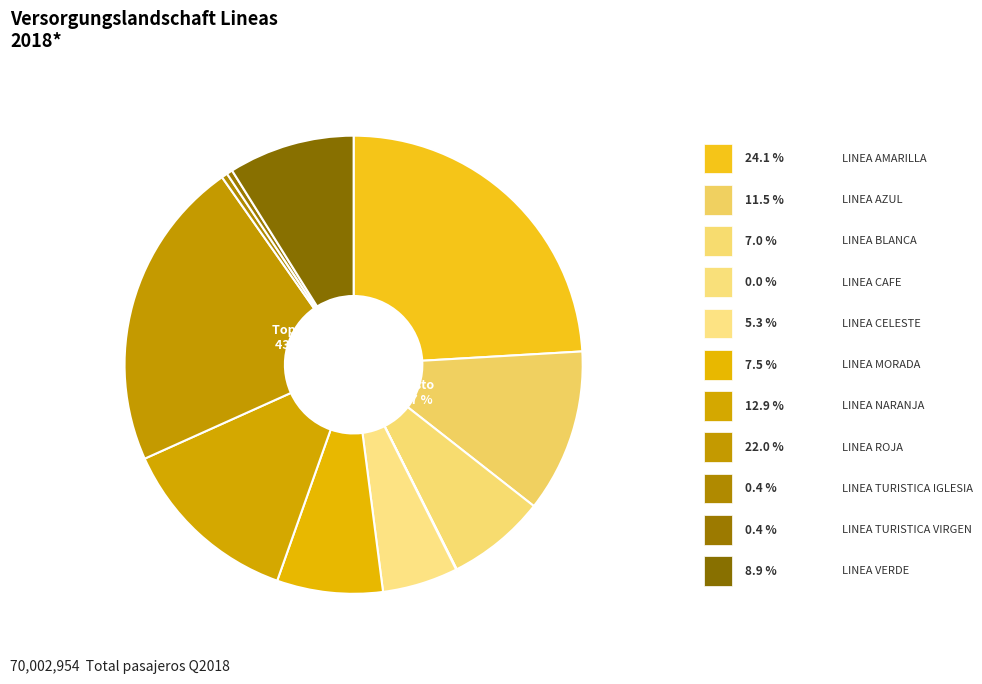

Rank the categories by value from lowest to highest.

LINEA CAFE, LINEA TURISTICA VIRGEN, LINEA TURISTICA IGLESIA, LINEA CELESTE, LINEA BLANCA, LINEA MORADA, LINEA VERDE, LINEA AZUL, LINEA NARANJA, LINEA ROJA, LINEA AMARILLA